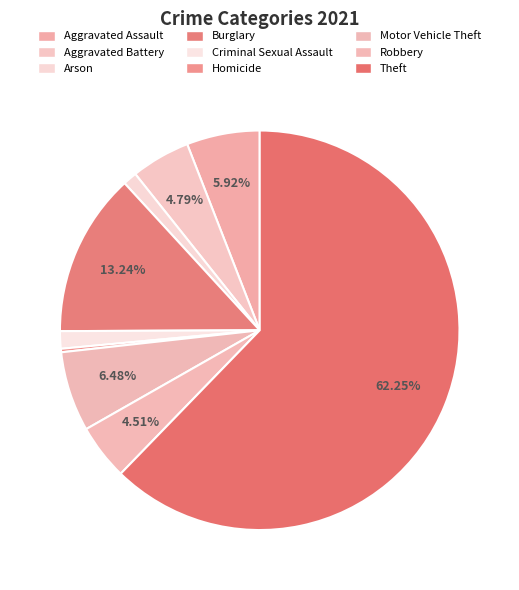

Is it true that Motor Vehicle Theft is 6% of the pie?

True